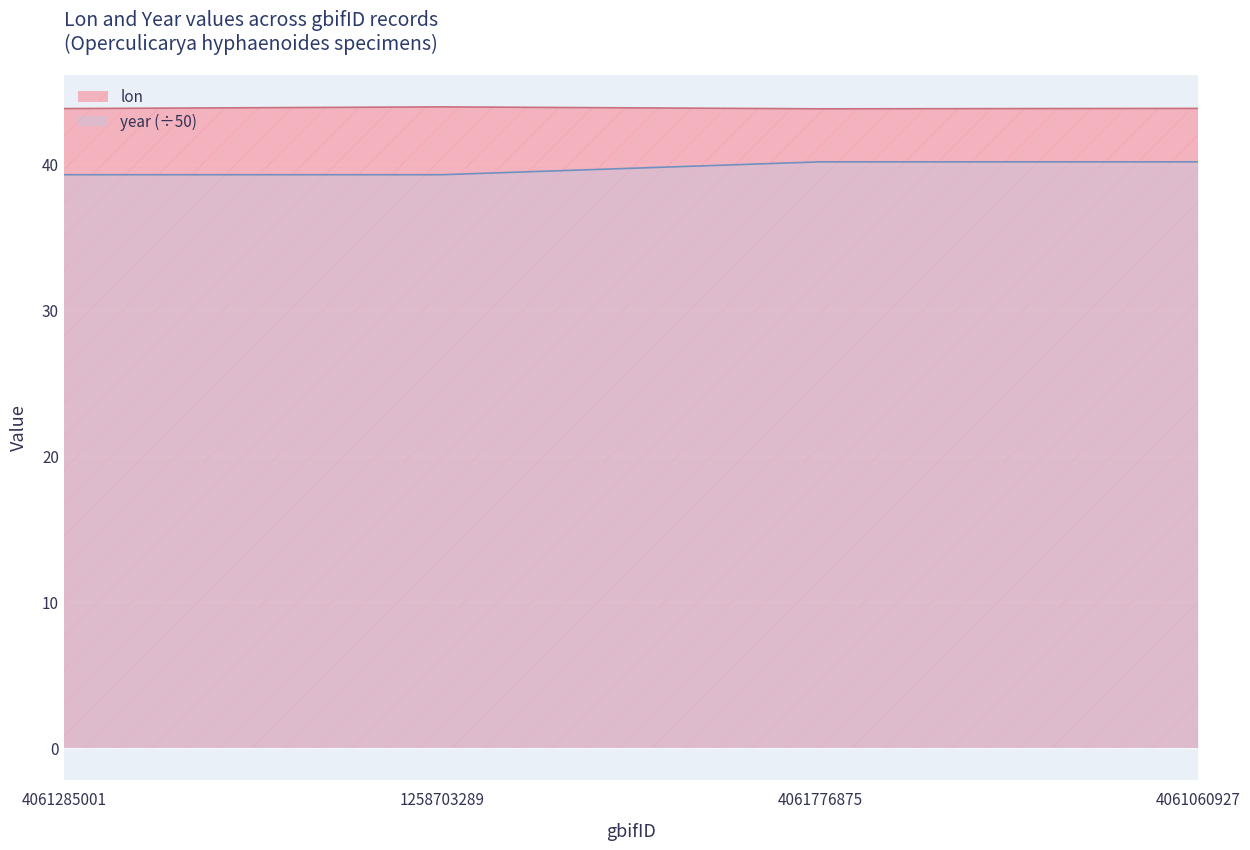

True or false: lon and year cross at least once.

False